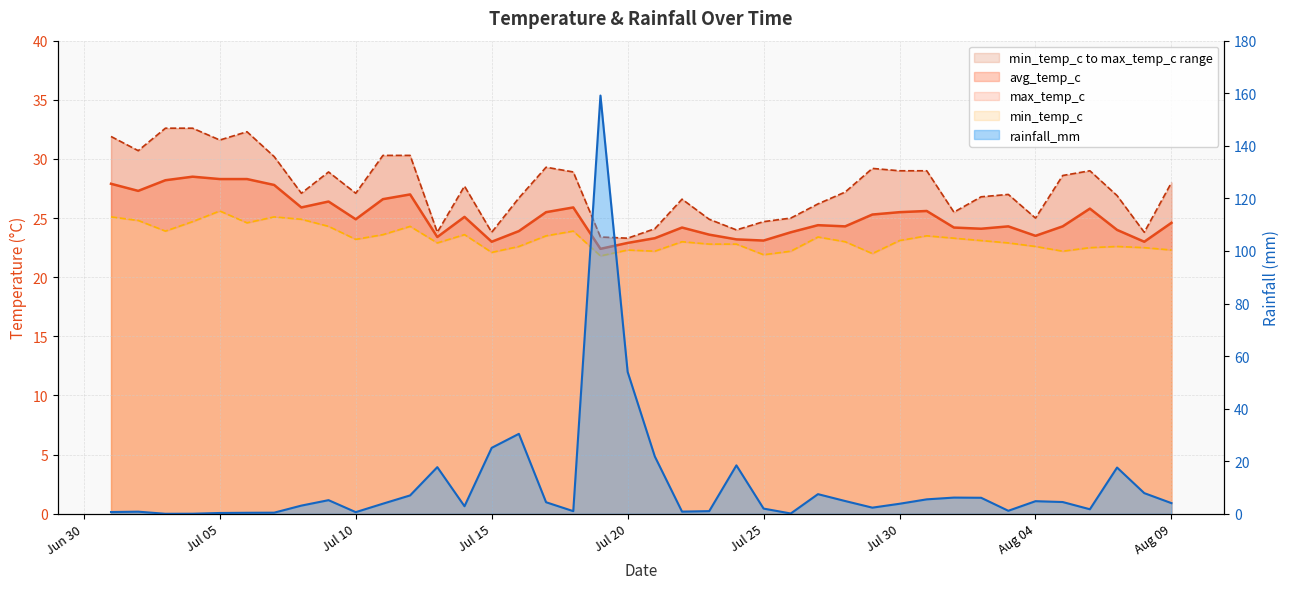

Reading left to right, transcribe all the data shown in this chart.

avg_temp_c: 27.9	27.3	28.2	28.5	28.3	28.3	27.8	25.9	26.4	24.9	26.6	27.0	23.4	25.1	23.0	23.9	25.5	25.9	22.4	22.9	23.3	24.2	23.6	23.2	23.1	23.8	24.4	24.3	25.3	25.5	25.6	24.2	24.1	24.3	23.5	24.3	25.8	24.0	23.0	24.6
max_temp_c: 31.9	30.7	32.6	32.6	31.6	32.3	30.2	27.1	28.9	27.1	30.3	30.3	23.8	27.7	23.8	26.7	29.3	28.9	23.4	23.3	24.1	26.6	24.9	24.0	24.7	25.0	26.2	27.2	29.2	29.0	29.0	25.5	26.8	27.0	25.0	28.6	29.0	26.9	23.8	28.0
min_temp_c: 25.1	24.8	23.9	24.7	25.6	24.6	25.1	24.9	24.3	23.2	23.6	24.3	22.9	23.6	22.1	22.6	23.5	23.9	21.8	22.3	22.2	23.0	22.8	22.8	21.9	22.2	23.4	23.0	22.0	23.1	23.5	23.3	23.1	22.9	22.6	22.2	22.5	22.6	22.5	22.3
rainfall_mm: 0.7	0.8	0.0	0.0	0.3	0.4	0.4	3.1	5.2	0.6	3.8	7.0	17.7	2.9	25.1	30.4	4.4	1.0	159.1	54.0	21.8	0.8	1.0	18.4	2.0	0.1	7.5	4.8	2.3	3.8	5.5	6.2	6.1	1.1	4.8	4.5	1.7	17.6	7.9	4.0